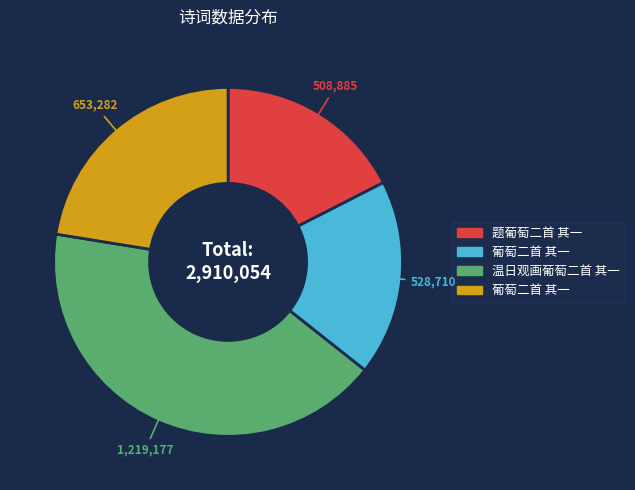

Is there any slice that represents more than half of the pie?

No